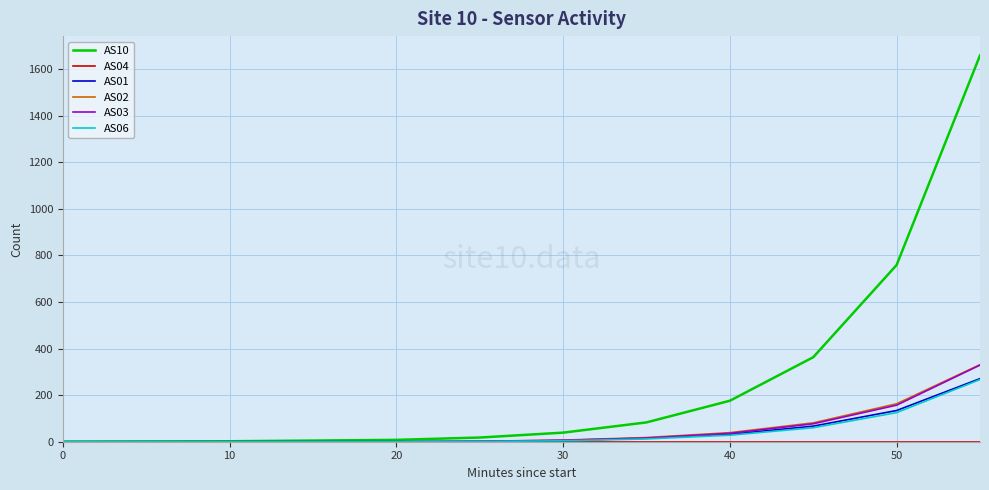

Which series has the largest range (max minus min)?

AS10